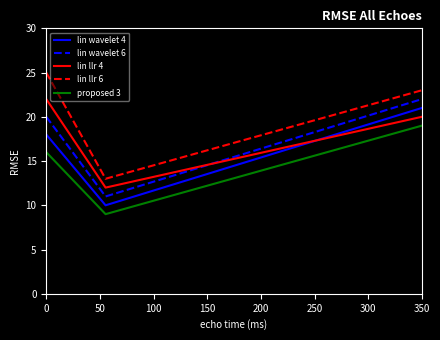

What is the smallest value displayed?

9.0